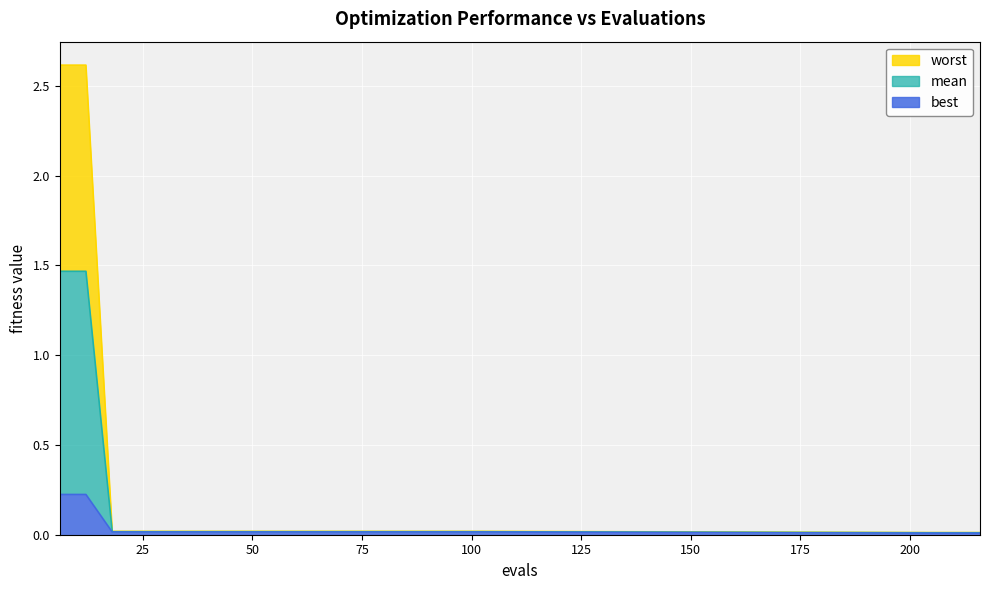

At which label does mean reach its minimum?

204